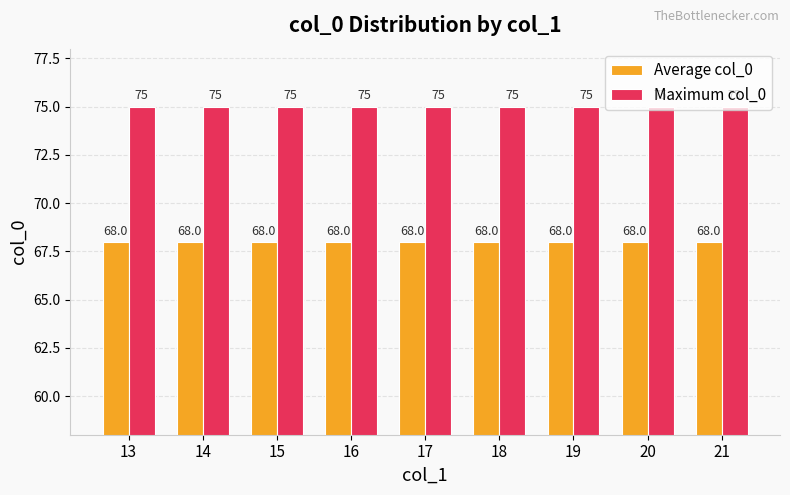

Rank the series by their maximum value, from lowest to highest.

Average col_0, Maximum col_0